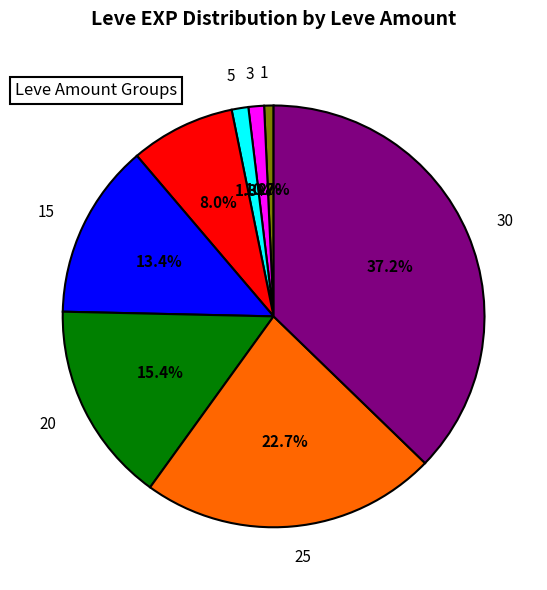

What percentage is the 3 slice, to the nearest percent?

1%